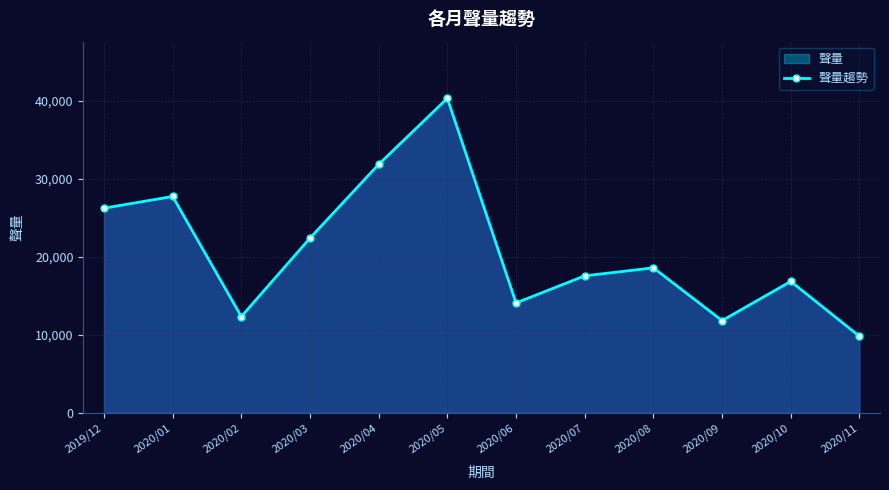

What is the greatest value displayed?

40312